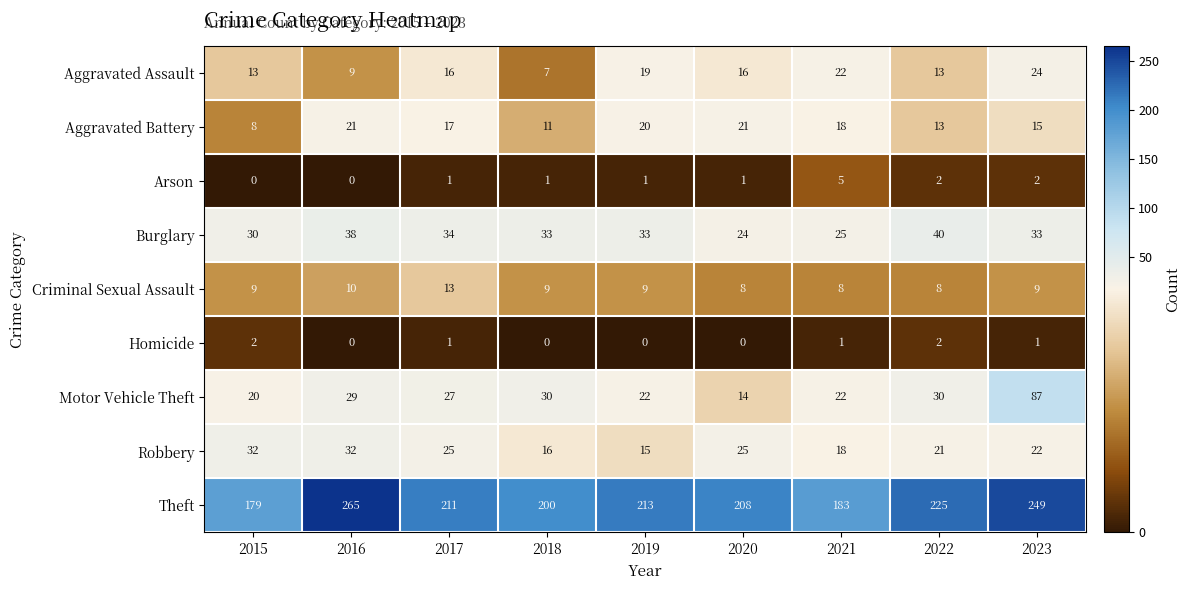

True or false: Theft has a value of 135 at 2016.

False